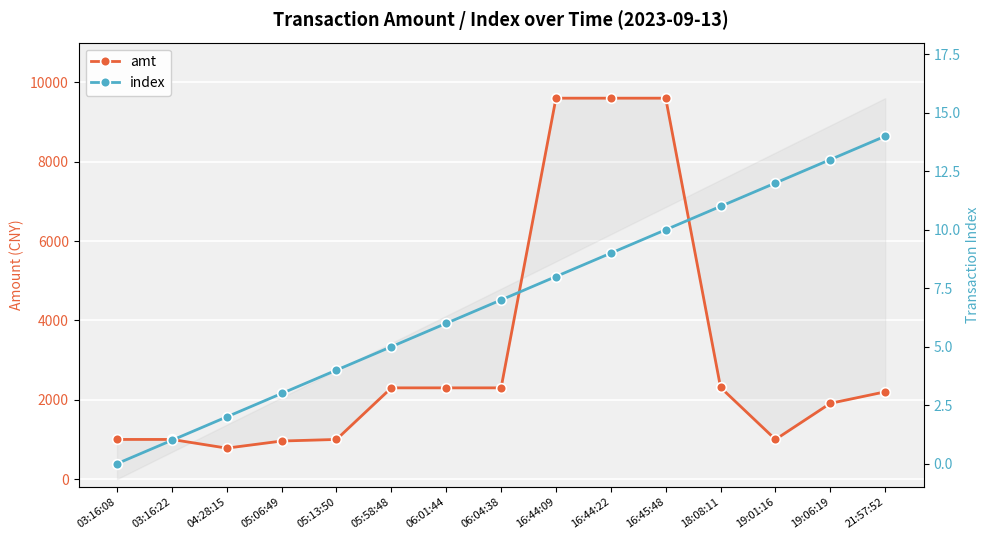

How many data points in amt are less than 2200?

7